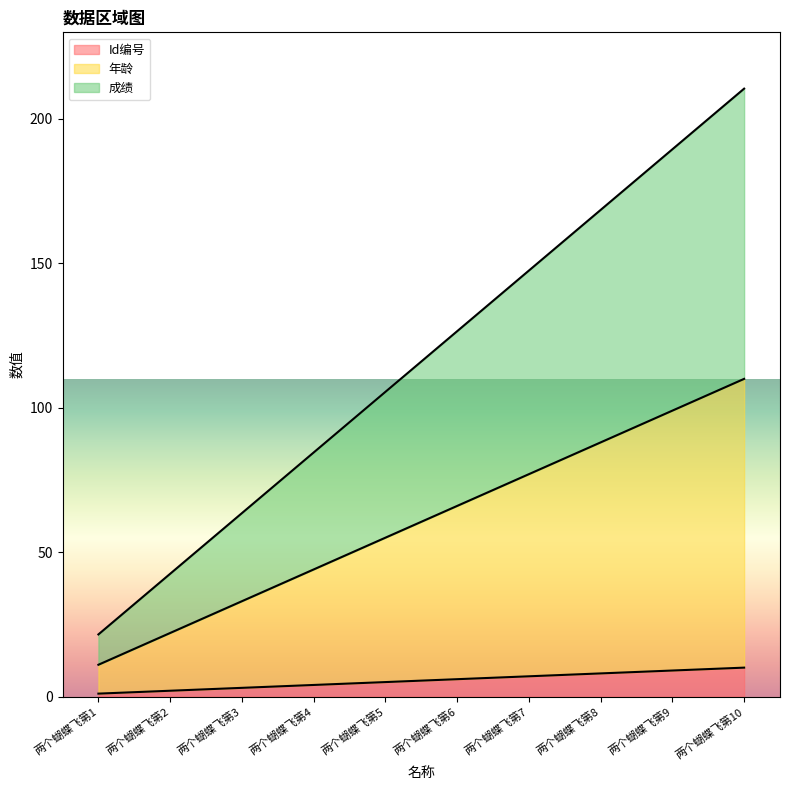

How many data points does each series have?

10